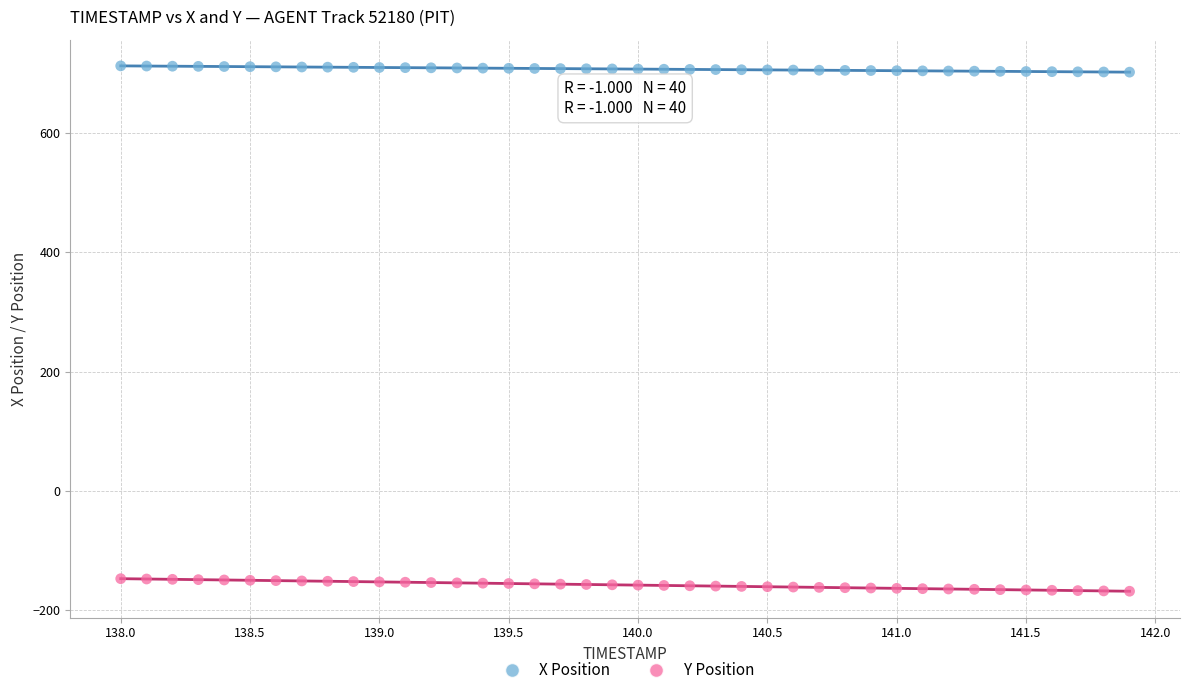

Across all data points, what is the range of X values (max minus min)?

3.9